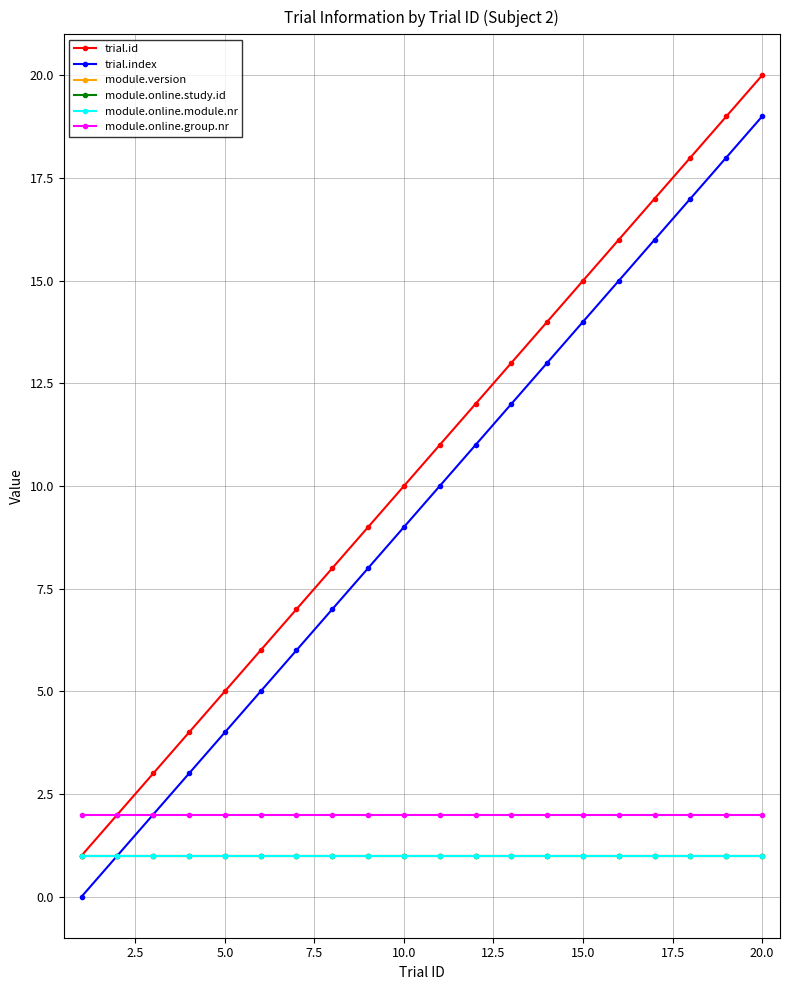

True or false: module.online.study.id and module.version cross at least once.

False